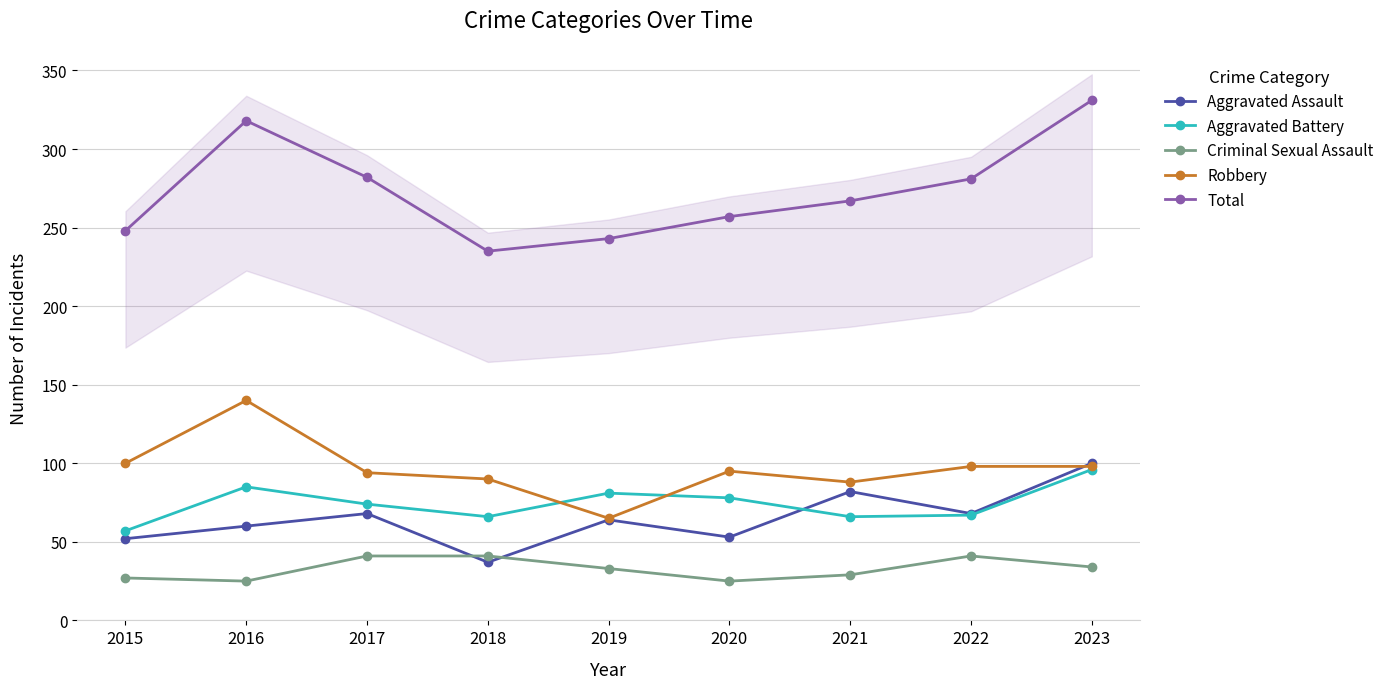

Which series has the widest spread of values?

Total